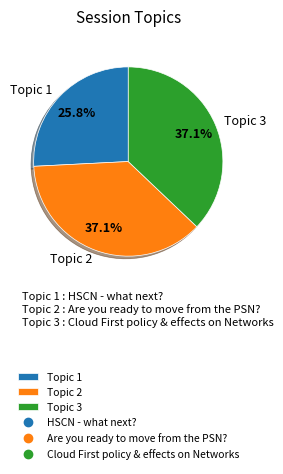

To the nearest percent, what is the difference between the largest and smallest slice percentages?

11%